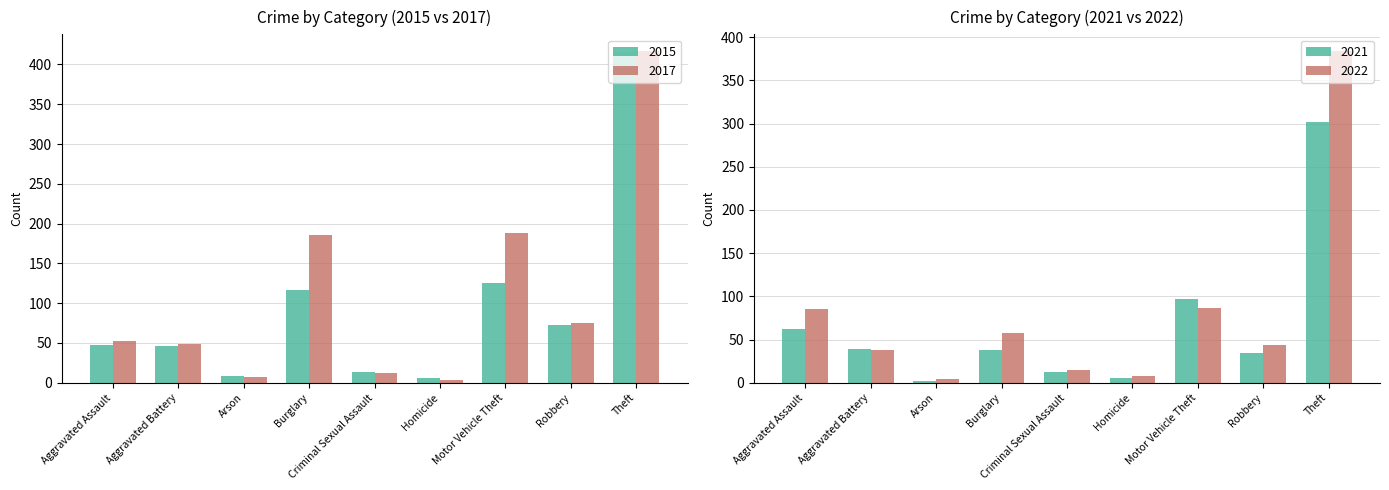

Is it true that 2016 equals 16 at Aggravated Battery?

False